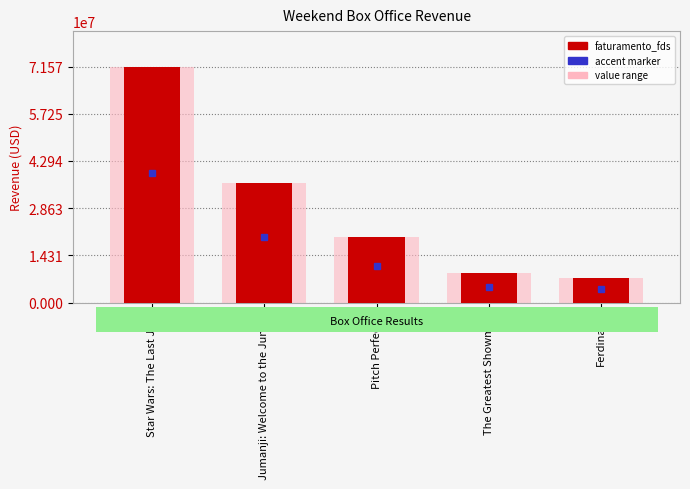

Rank the categories by value from highest to lowest.

Star Wars: The Last Jedi, Jumanji: Welcome to the Jungle, Pitch Perfect 3, The Greatest Showman, Ferdinand